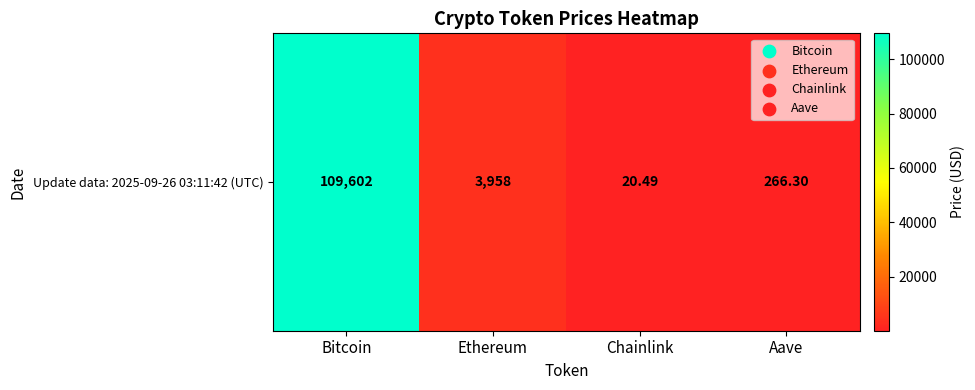

What is the change in value from Ethereum to Aave?

-3691.4